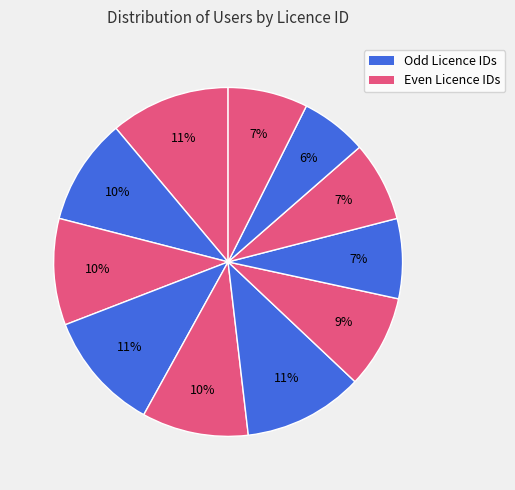

Count the number of slices in the pie.

11